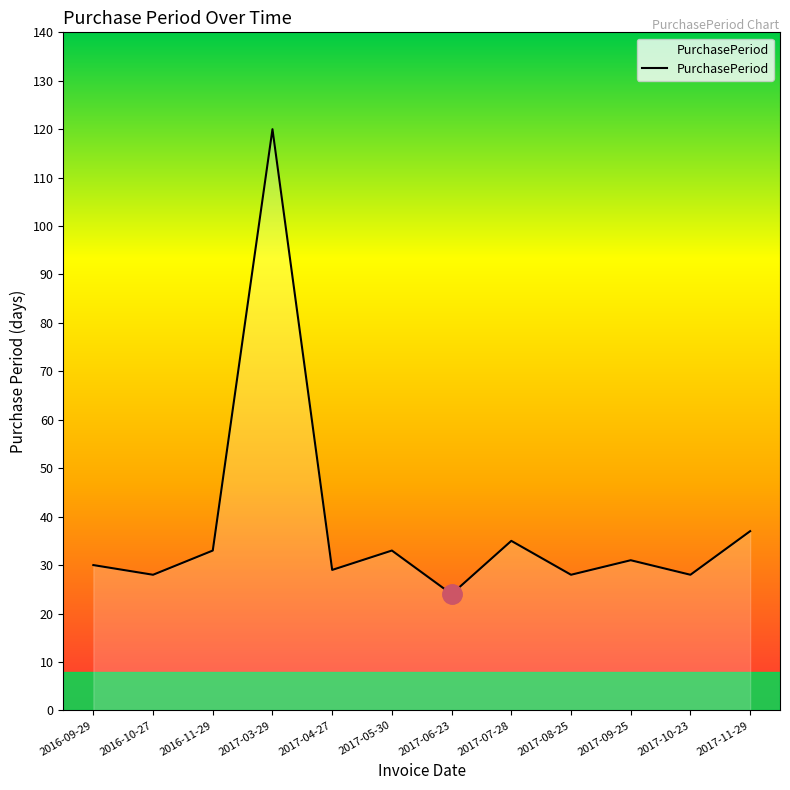

Which category has the lowest value across all series?

2017-06-23